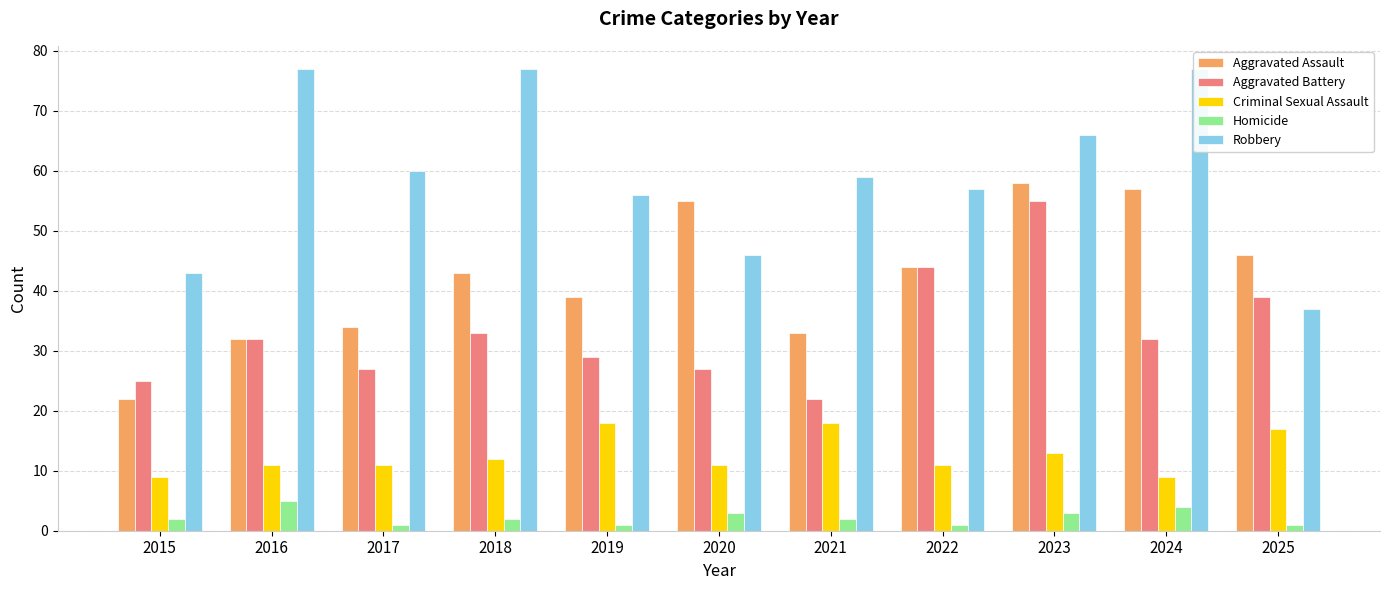

How many groups of bars are there?

11